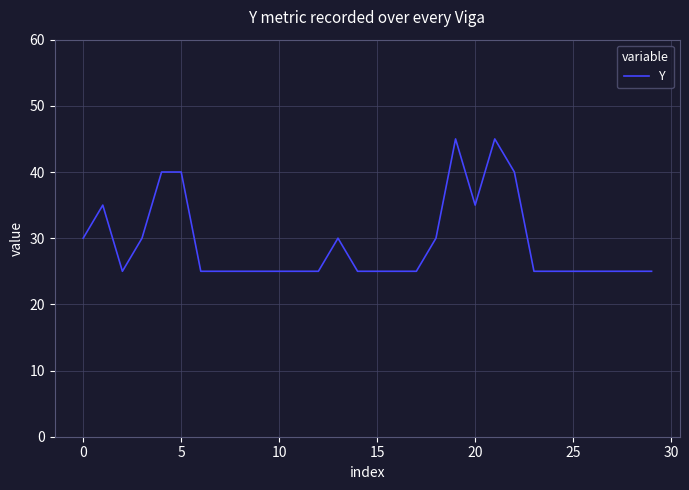

What is the difference between the maximum and minimum values?

20